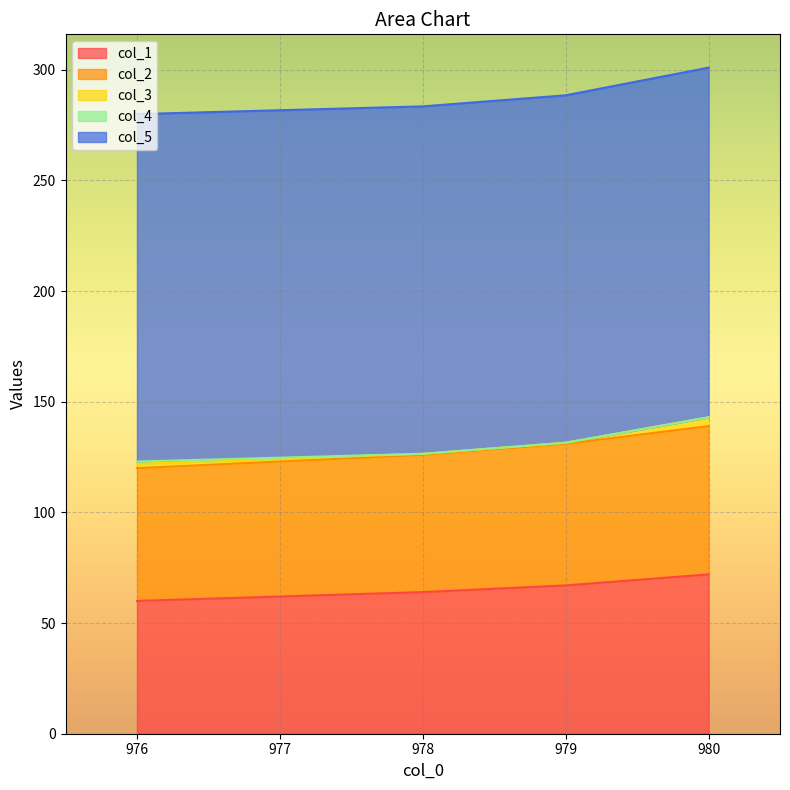

What is the sum of all col_3 values?

7.0